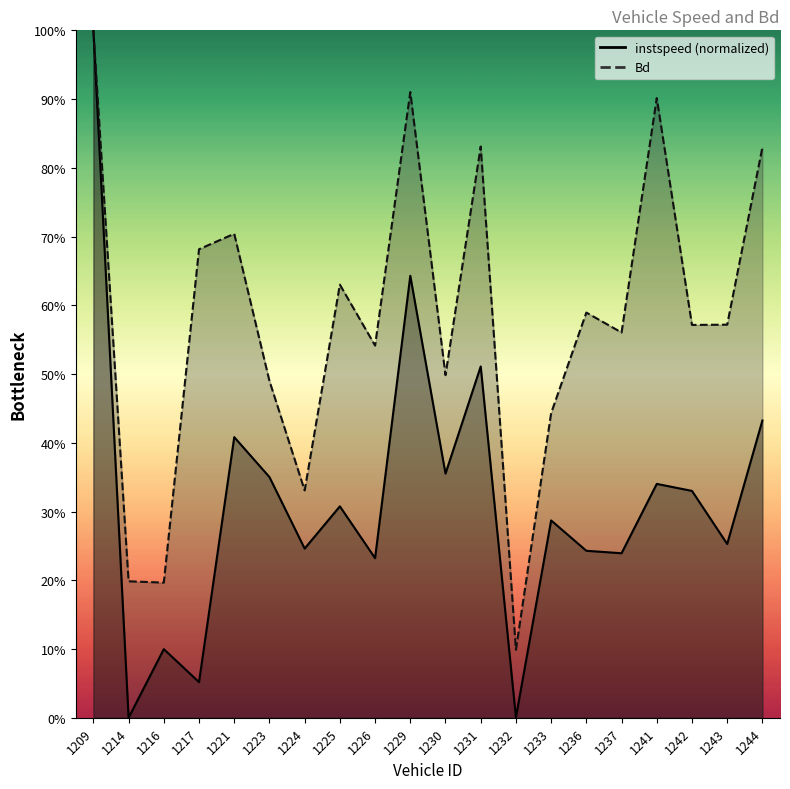

What is the average value of the instspeed series?

0.3